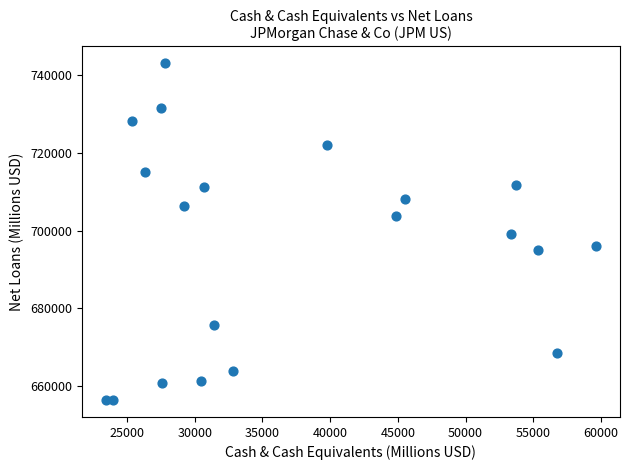

What is the range of Y values (max minus min)?

86905